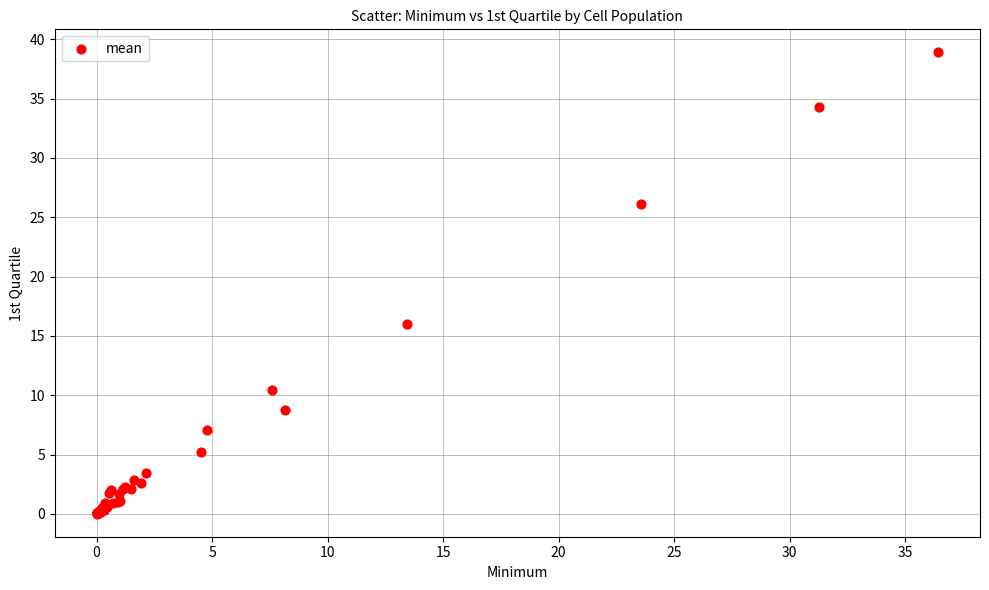

What Y value in the scatter plot is closest to 19?

16.0